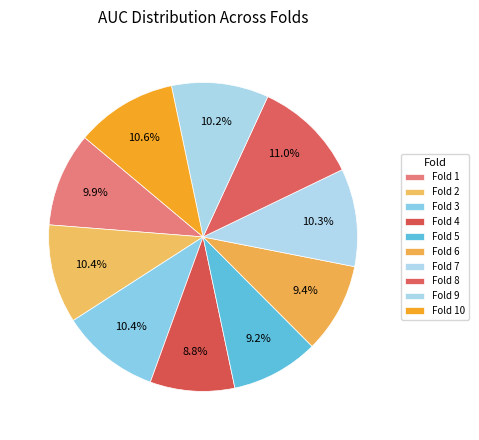

Is Fold 10 the majority of the pie?

No